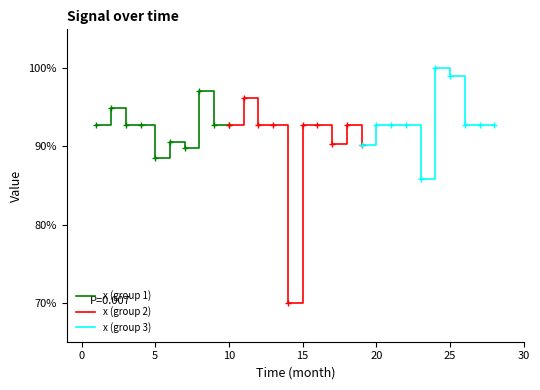

What is the maximum value shown in the chart?

100.0